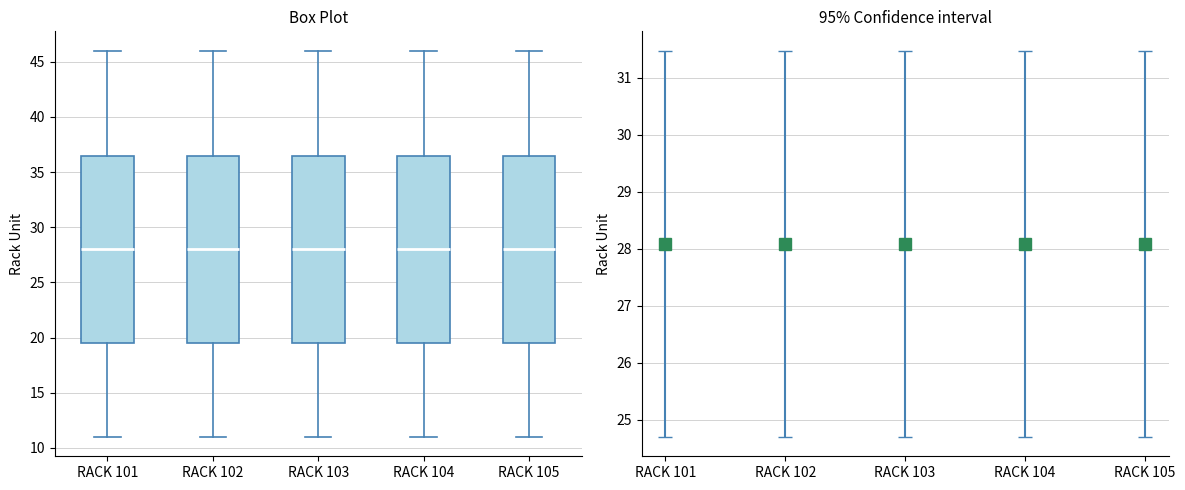

Where is the lower edge of the box for RACK 102 on the y-axis? The values are not printed on the chart, so give them approximately, as read against the axis.

19.5